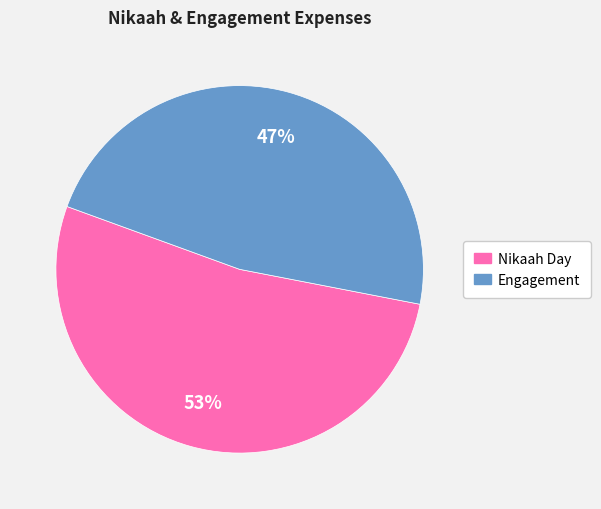

What is the ratio of the value at Nikaah Day to the value at Engagement?

1.1